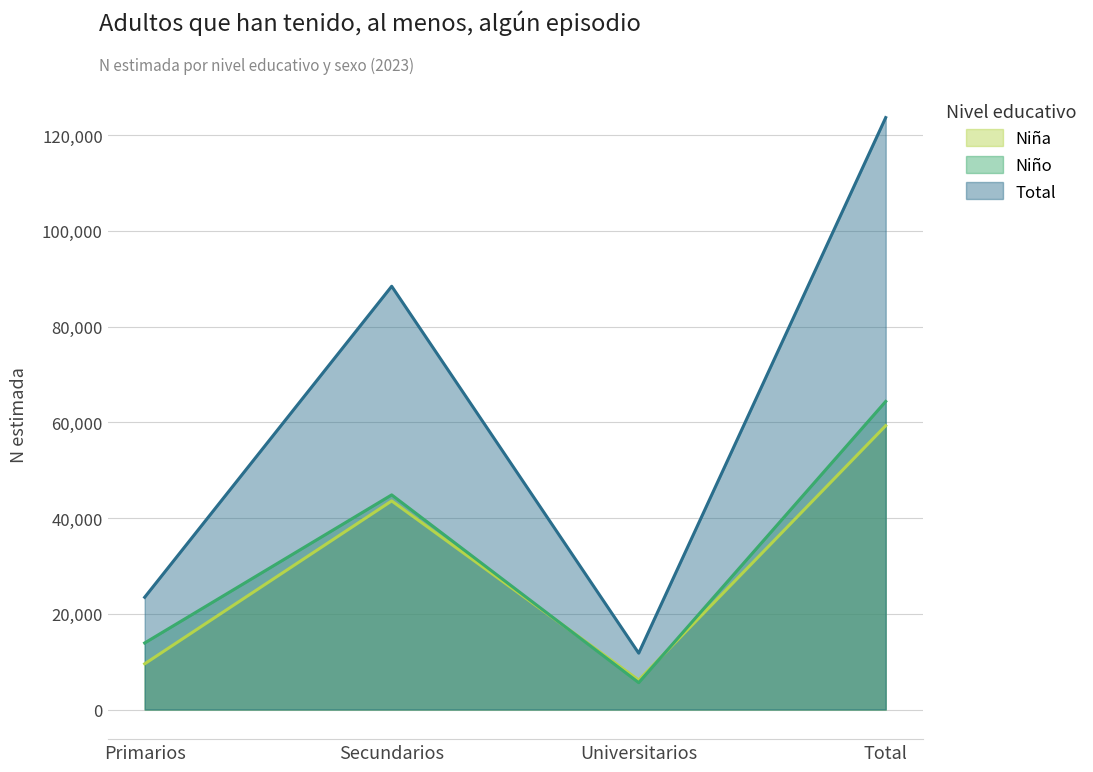

What is the greatest value displayed?

123676